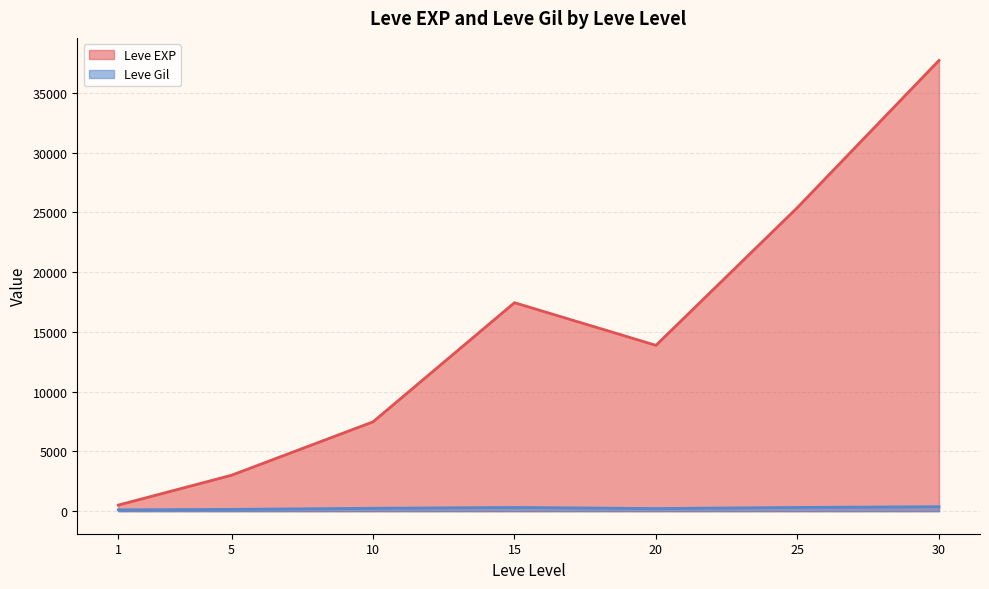

At which category is the sum across all series the highest?

30